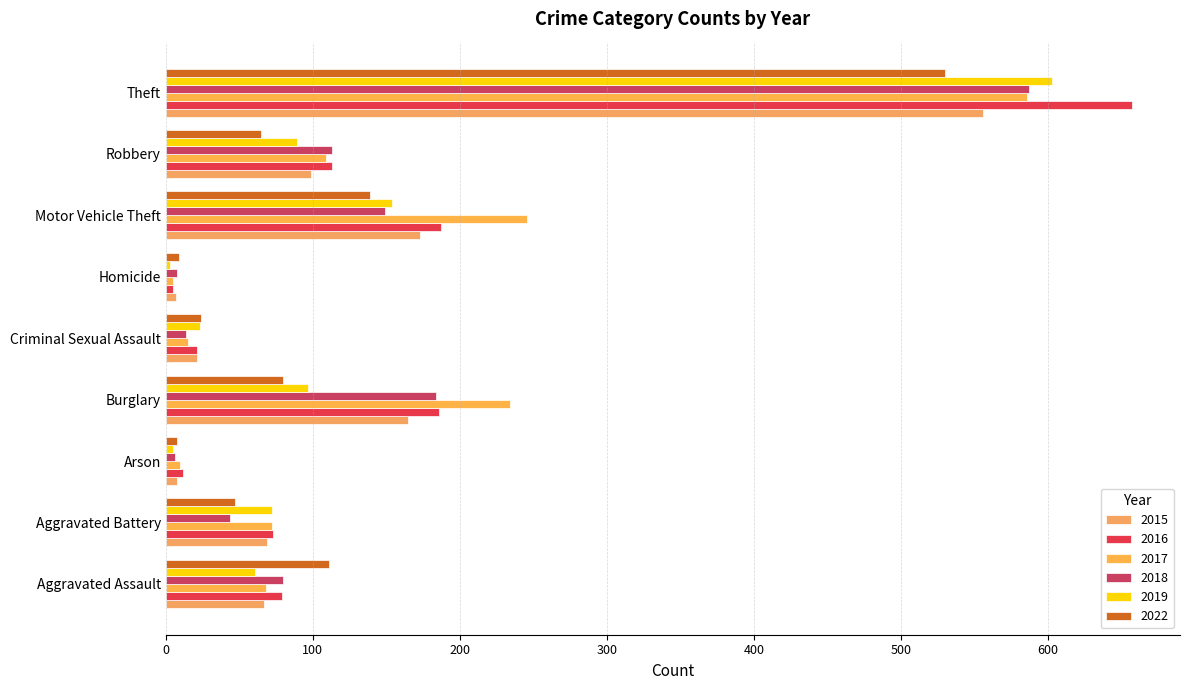

How many series are shown in this chart?

6